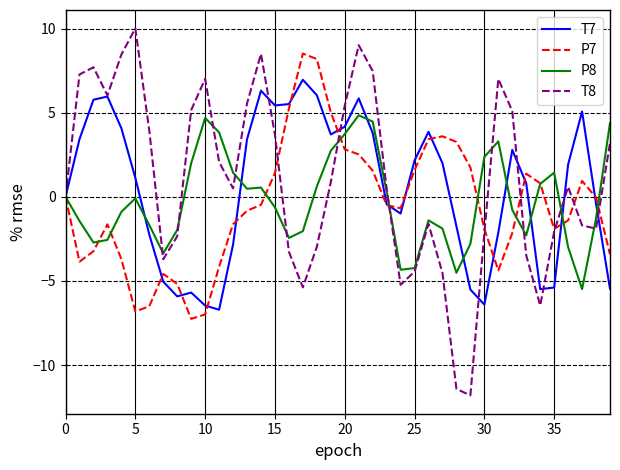

Which series has the widest spread of values?

T8